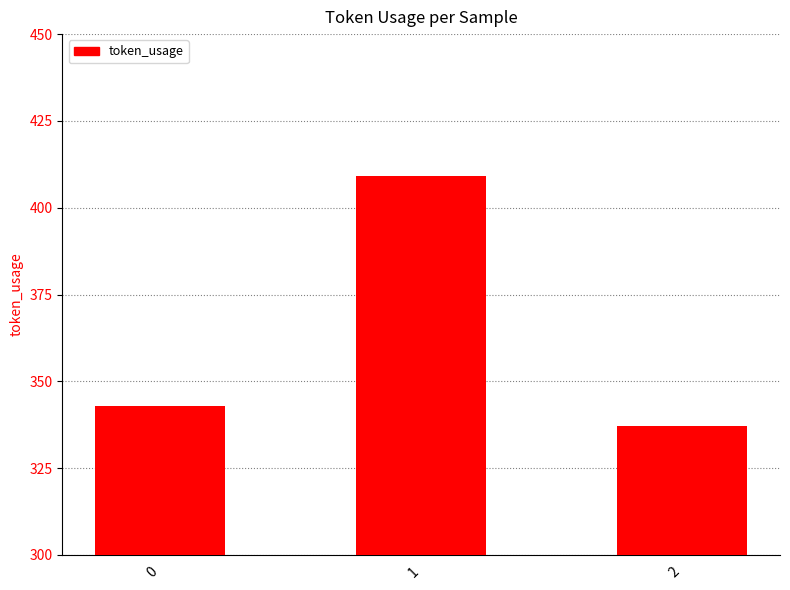

Rank the categories by value from highest to lowest.

1, 0, 2